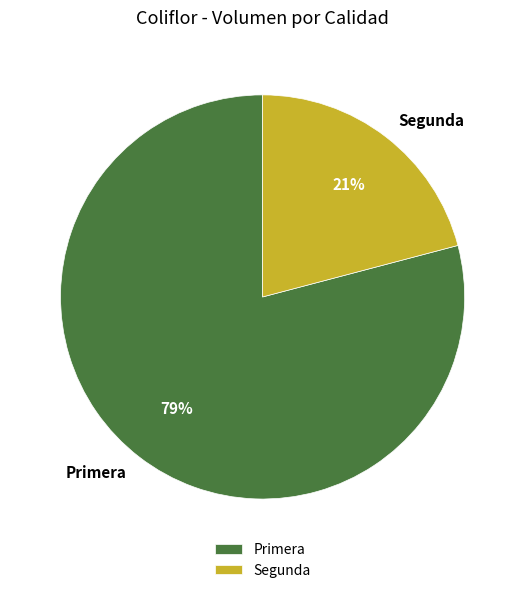

Is the sum of Primera and Segunda greater than half?

Yes